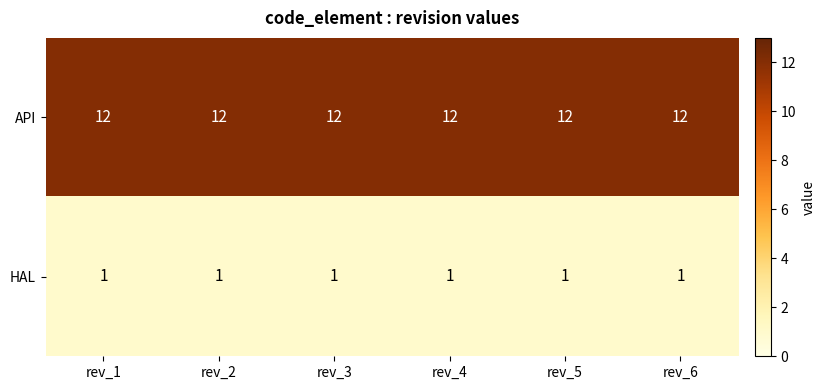

What is the spread (max minus min) of values at rev_1?

11